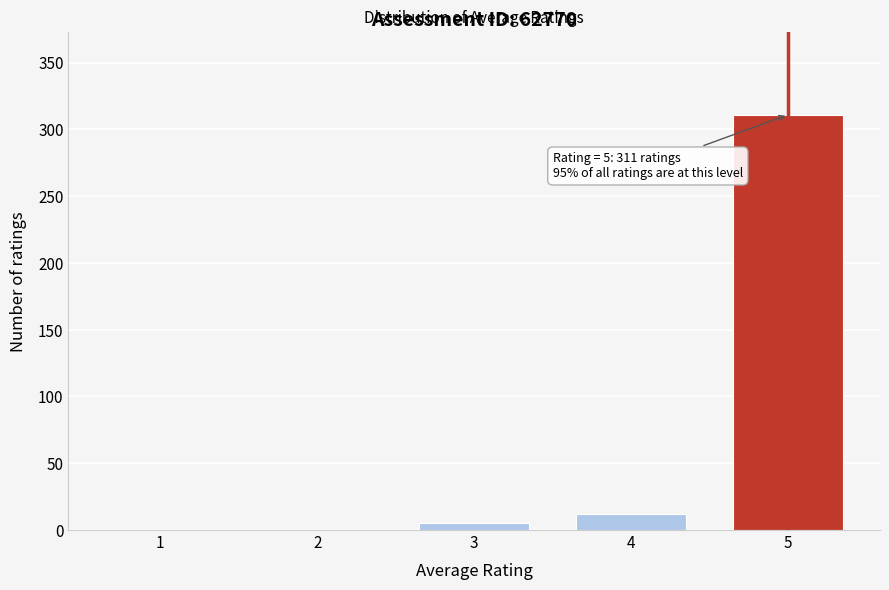

Reading left to right, list all the values displayed in this chart.

1=0	2=0	3=5	4=12	5=311